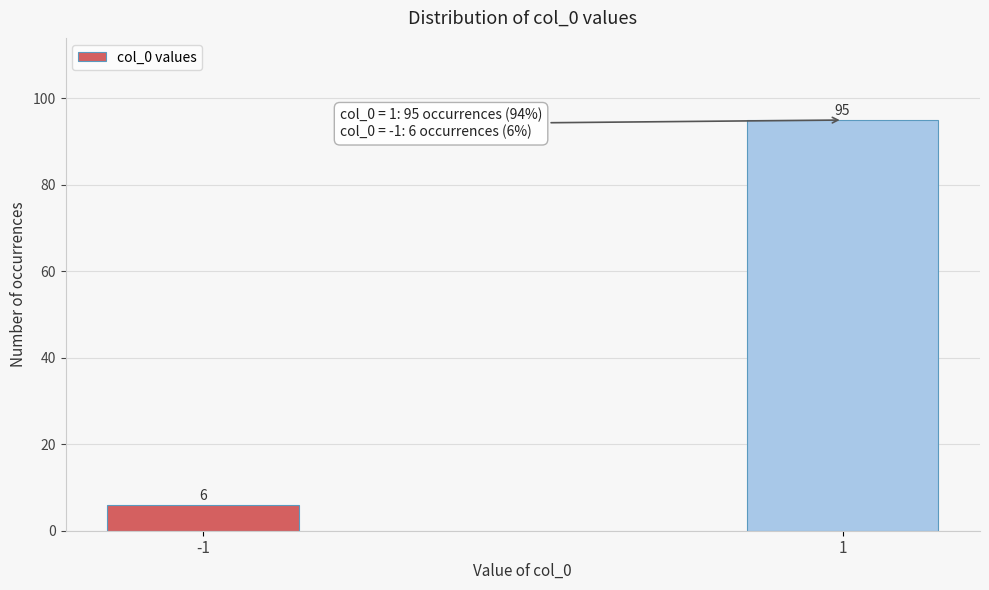

Reading right to left, list all the values displayed in this chart.

95	6